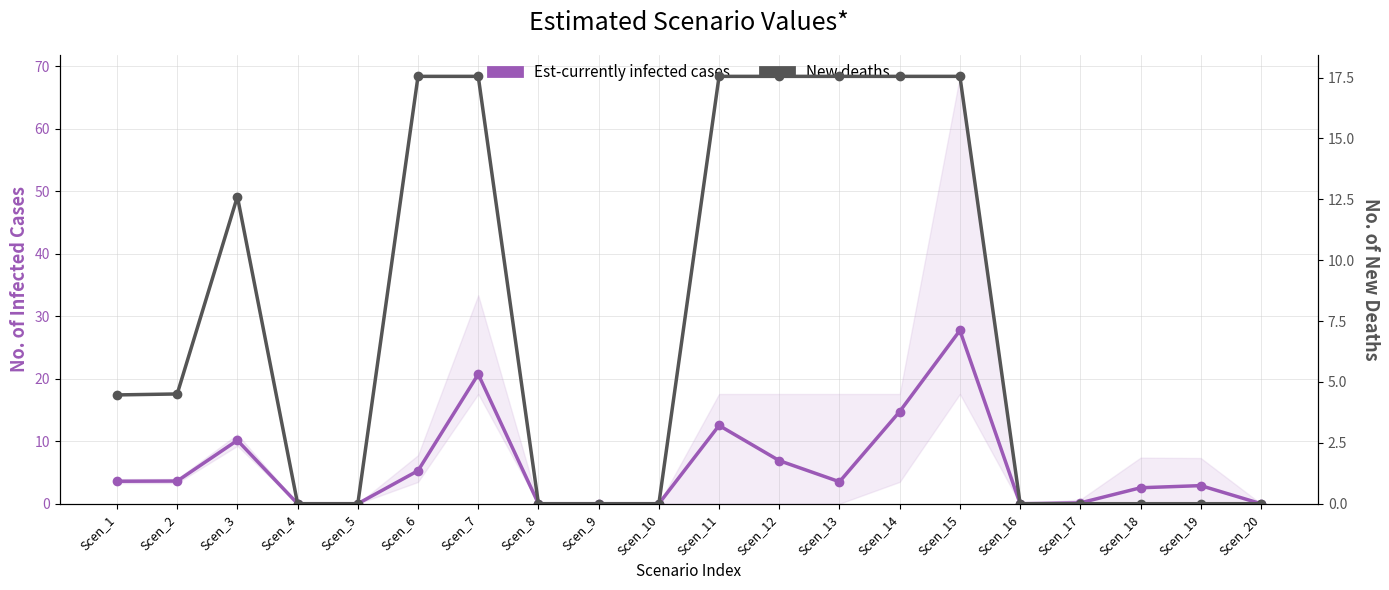

True or false: Est-currently infected cases has a value of 10.1 at Scen_3.

True